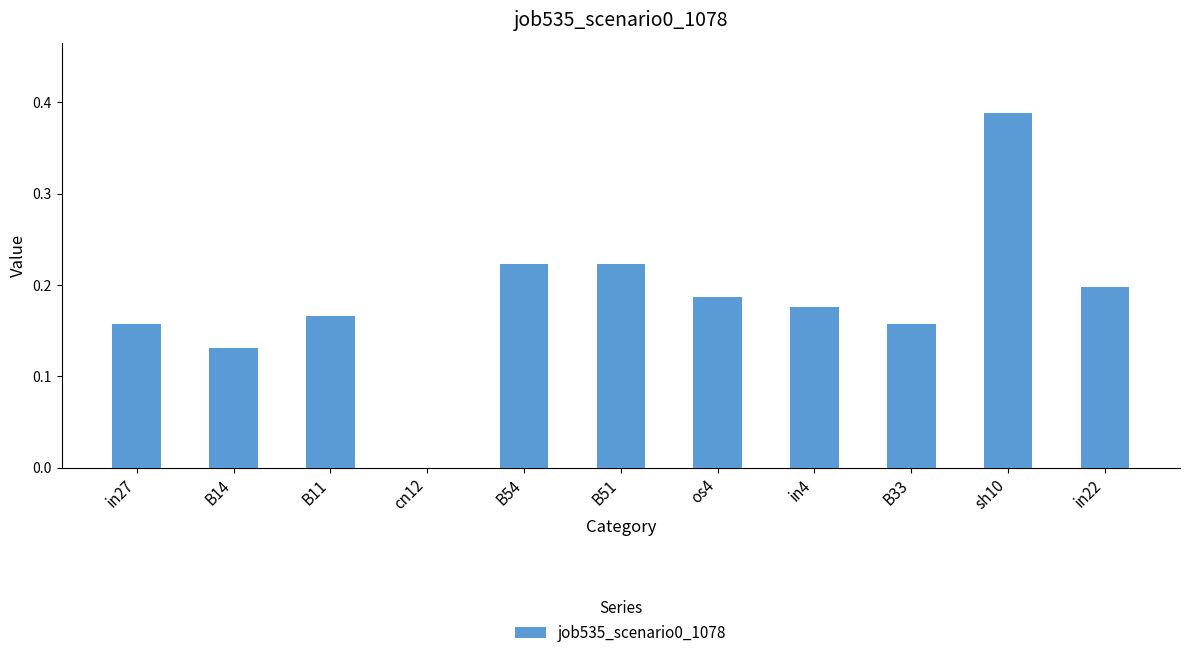

Is it true that the value at B51 is 0.4?

False